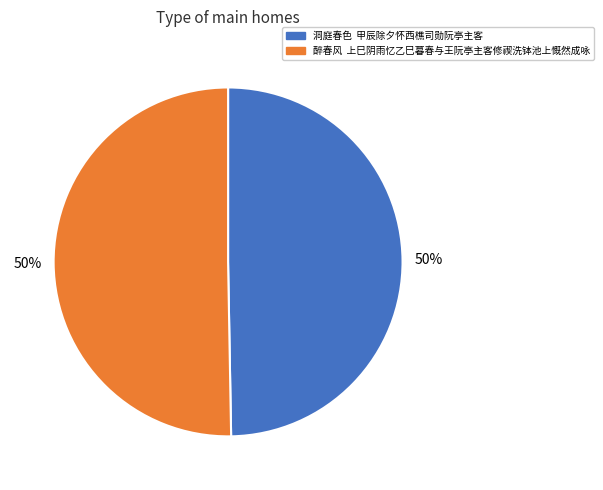

Is it true that 醉春风 上巳阴雨忆乙巳暮春与王阮亭主客修禊洗钵池上慨然成咏 is 50% of the pie?

True